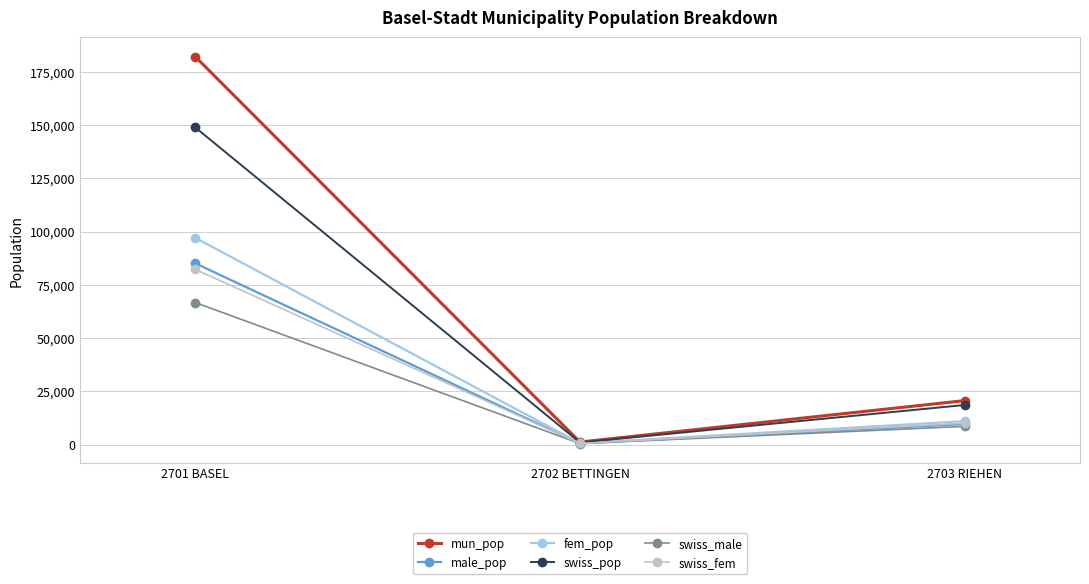

What are all the series names shown in the legend?

mun_pop, male_pop, fem_pop, swiss_pop, swiss_male, swiss_fem